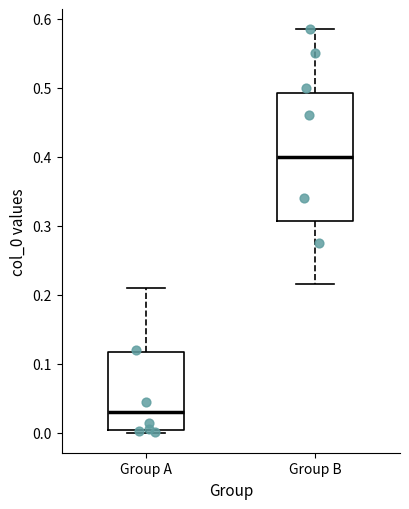

Comparing the boxes themselves (not the whiskers), which one is the tallest?

Group B